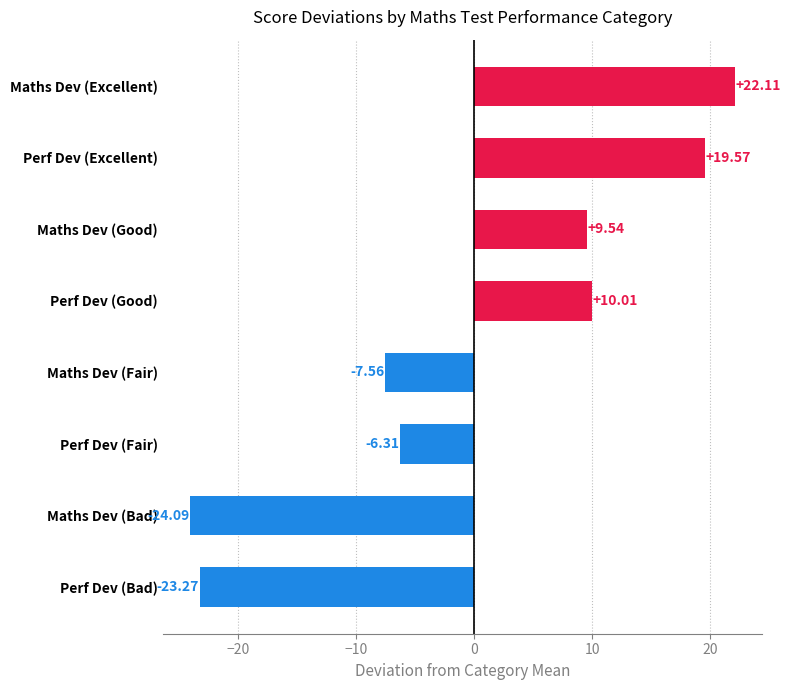

What is the difference between the maximum and second lowest values?

45.4